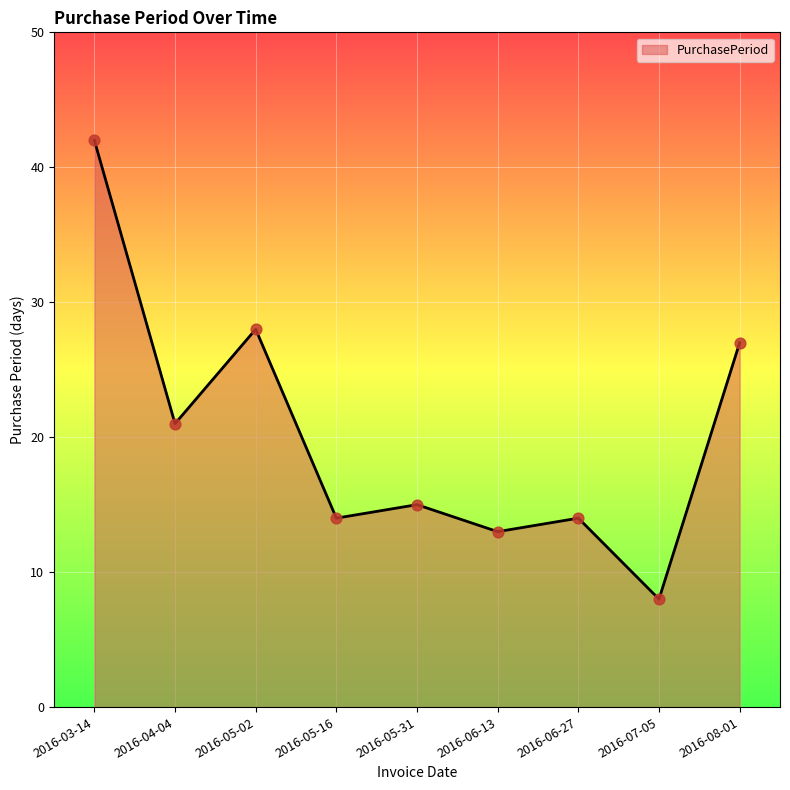

Approximately how many times larger is the value at 2016-06-13 compared to 2016-04-04?

0.6